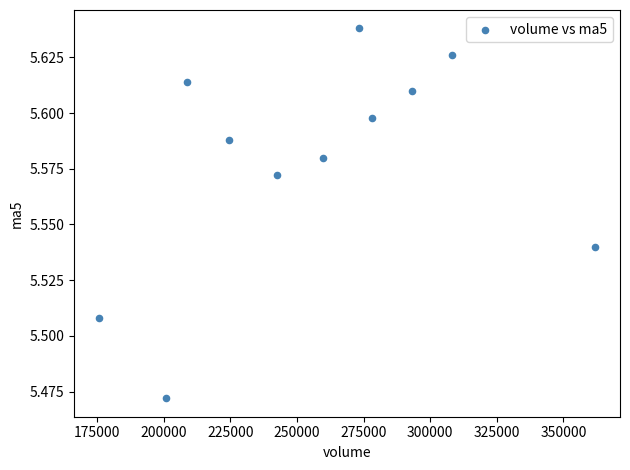

What is the range of X values (max minus min)?

186245.4